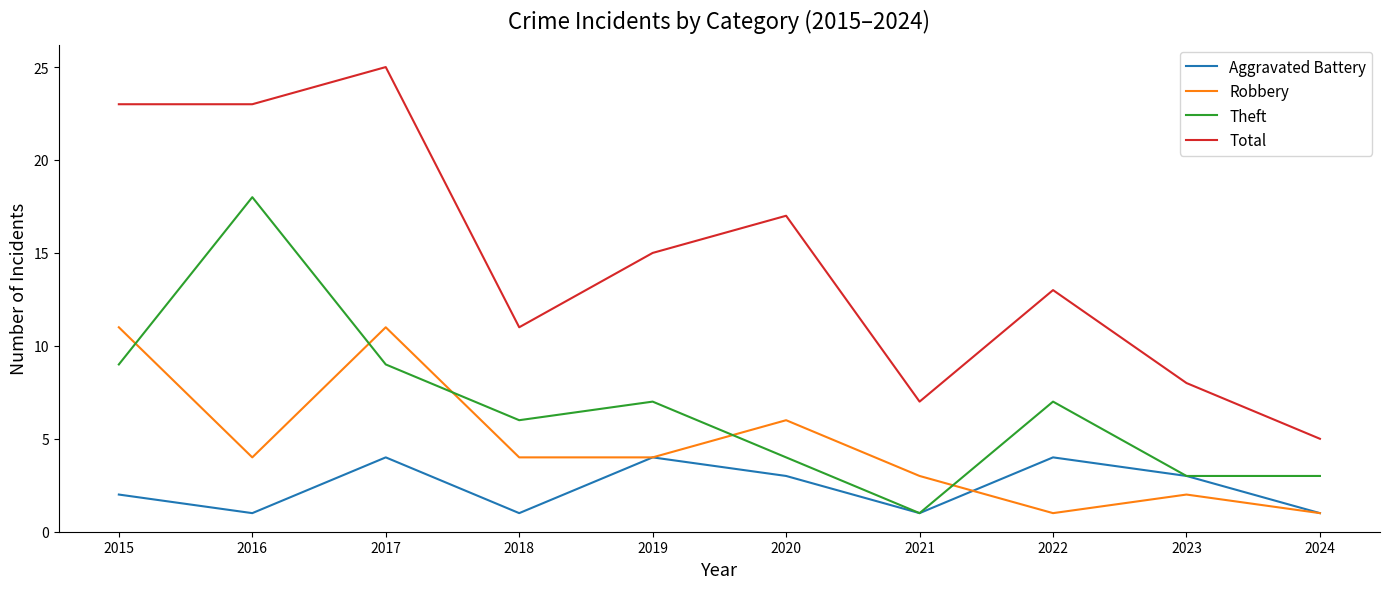

Between 2017 and 2024, which series saw the biggest shift?

Total